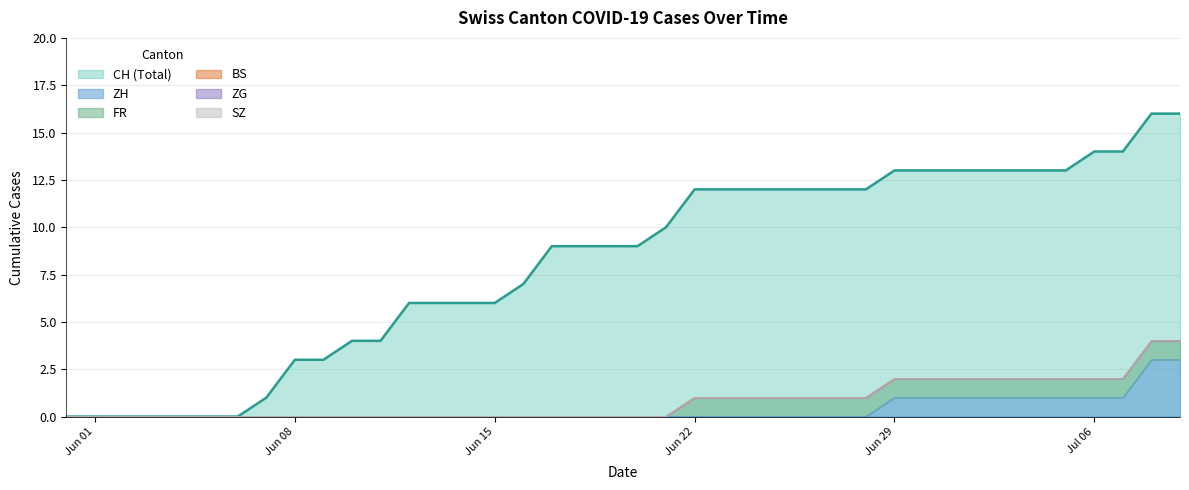

Which series changed the most between 6 and 15?

CH